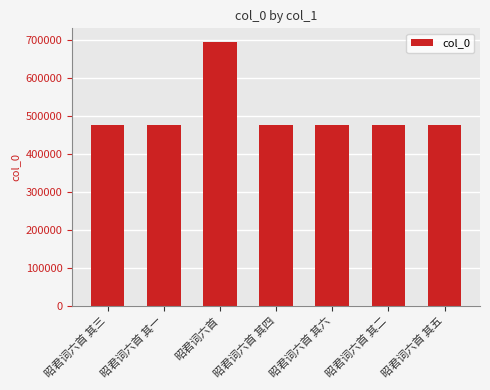

How many values are below 476253?

3